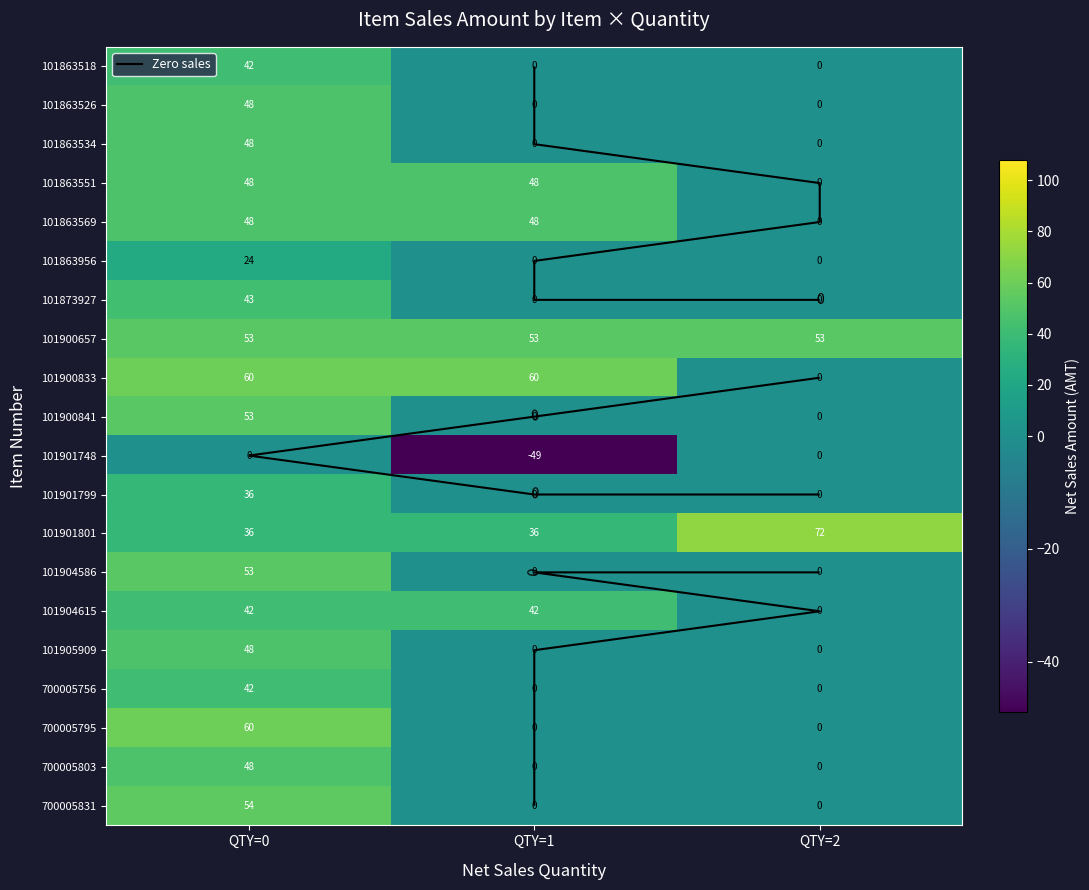

How many values in 101901748 are below zero?

1